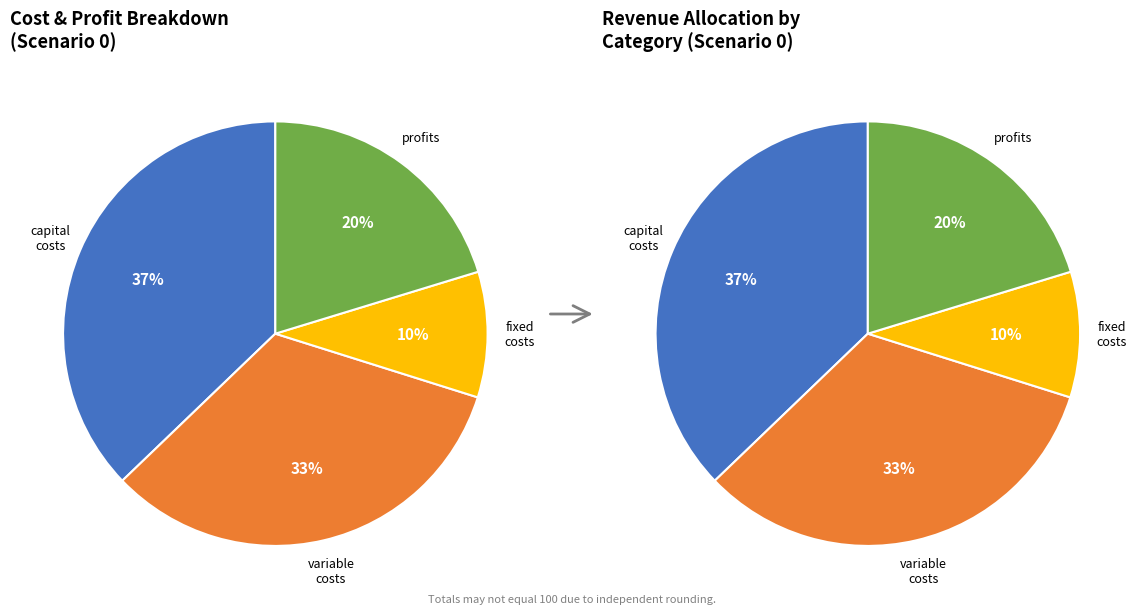

How many slices are in this pie chart?

4